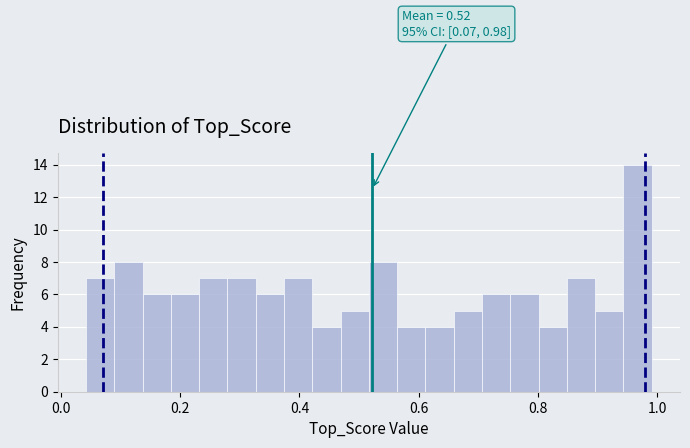

Read against the x-axis, roughly where is the centre of the tallest bar?

0.96